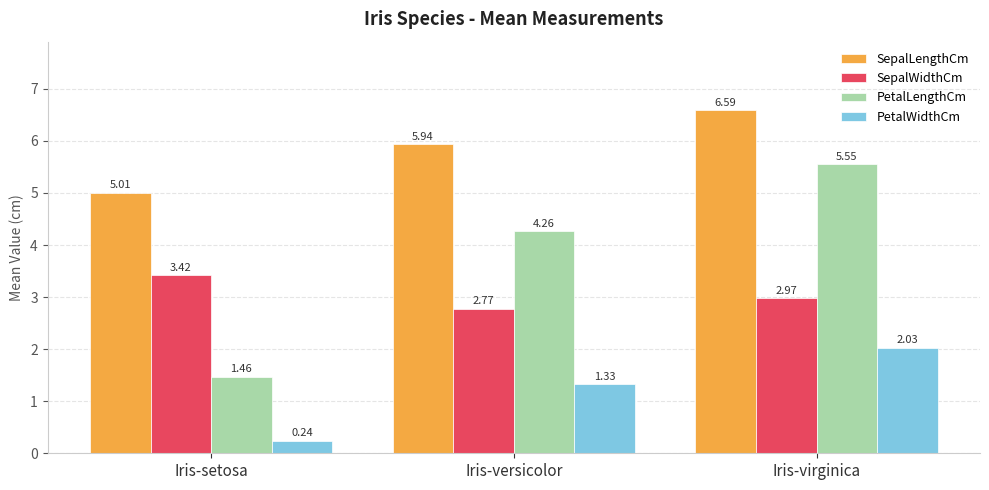

Which series has the largest total across all categories?

SepalLengthCm